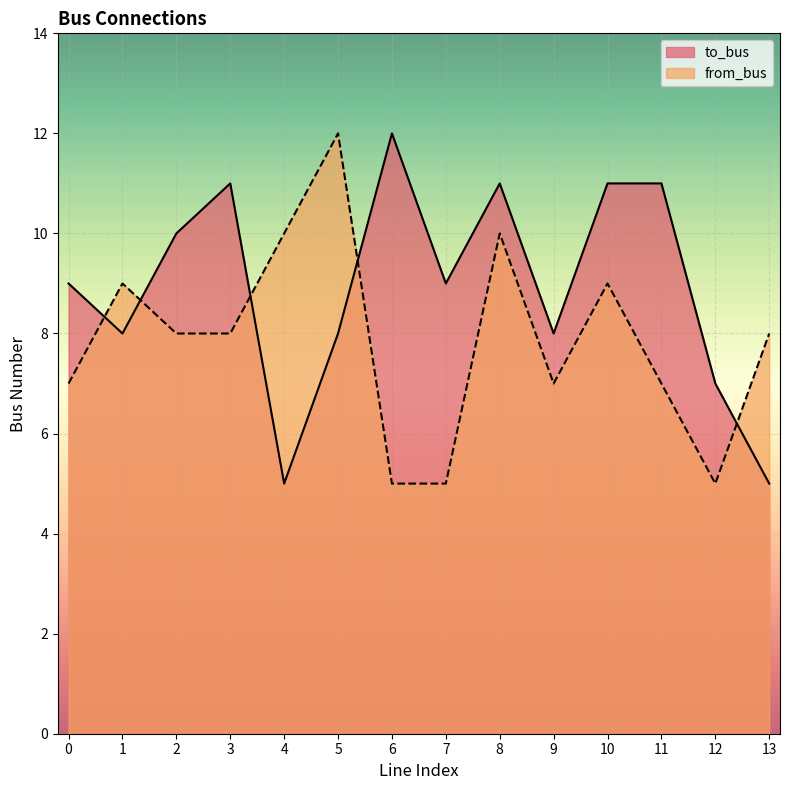

Reading right to left, transcribe all the data shown in this chart.

to_bus: 5	7	11	11	8	11	9	12	8	5	11	10	8	9
from_bus: 8	5	7	9	7	10	5	5	12	10	8	8	9	7